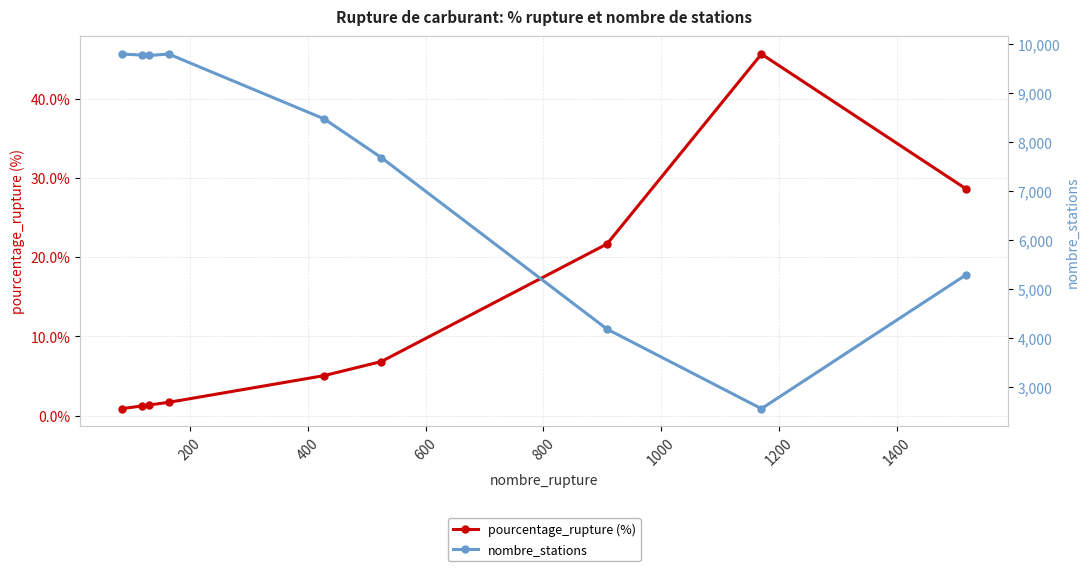

List the series in order of their overall mean, lowest first.

pourcentage_rupture (%), nombre_stations